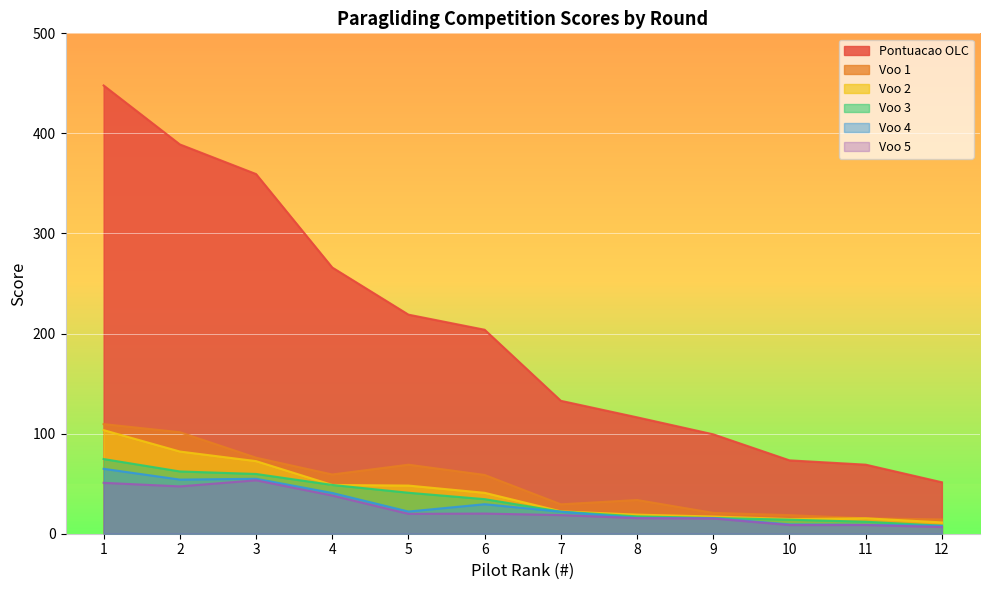

What is the difference between the second highest and minimum values in the Voo 1 series?

87.2